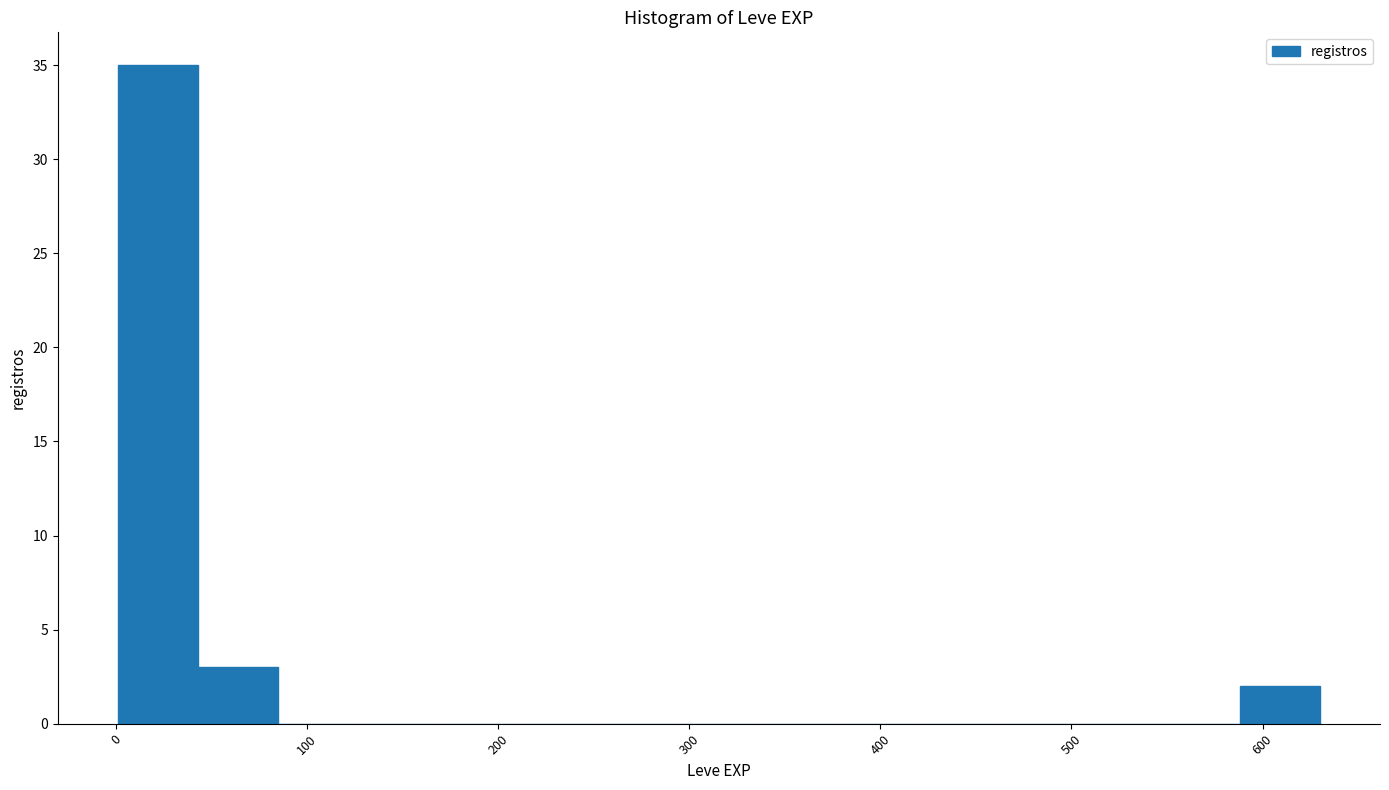

Reading left to right, list every bar in this chart as the range it spans on the x-axis followed by its height. Neither the bar edges nor the heights are printed on the chart, so give them approximately, as read against the axes.

0 to 40: 35
40 to 80: 3
80 to 130: 0
130 to 170: 0
170 to 210: 0
210 to 250: 0
250 to 290: 0
290 to 340: 0
340 to 380: 0
380 to 420: 0
420 to 460: 0
460 to 500: 0
500 to 550: 0
550 to 590: 0
590 to 630: 2